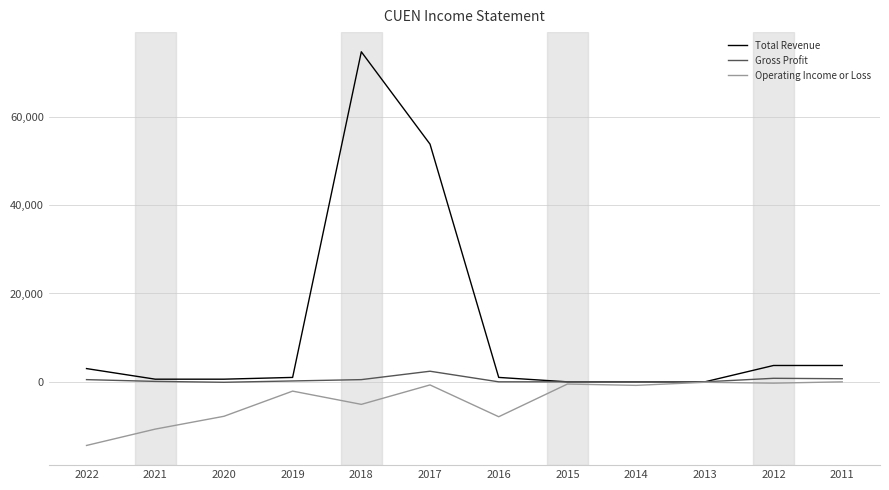

The Operating Income or Loss series shows -5100 at 2018. True or false?

True